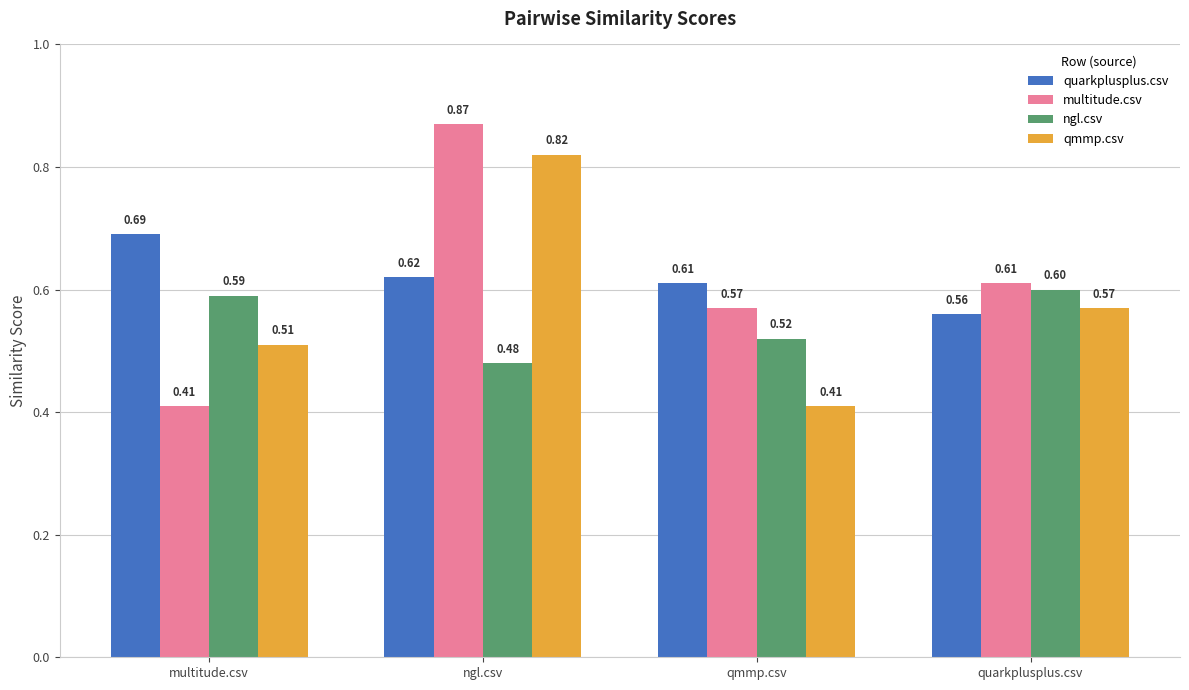

Are the bars grouped side by side (vs. stacked)?

Yes